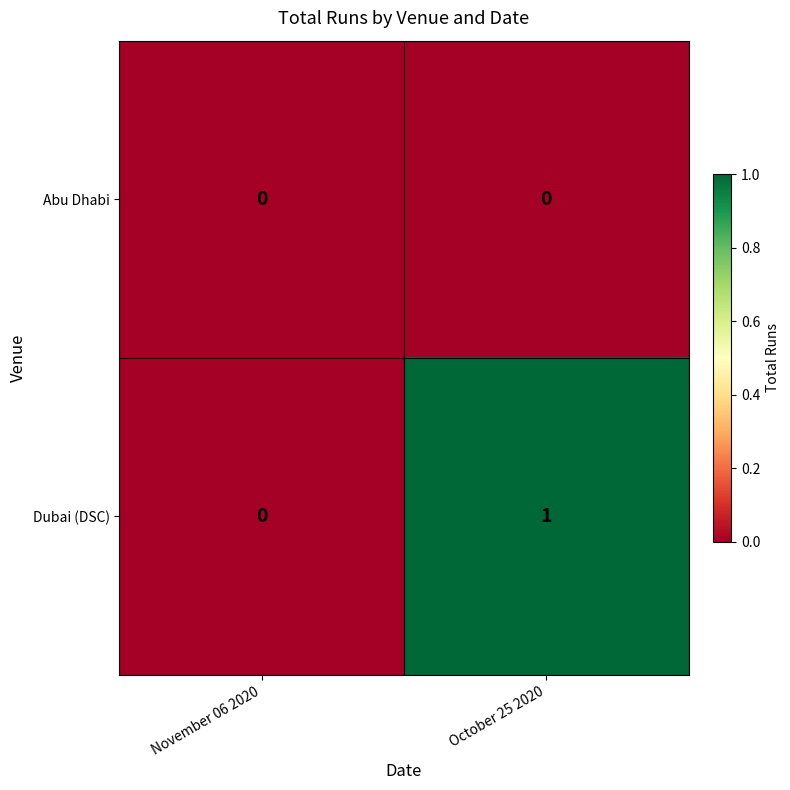

Which label corresponds to the largest value in the chart?

October 25 2020